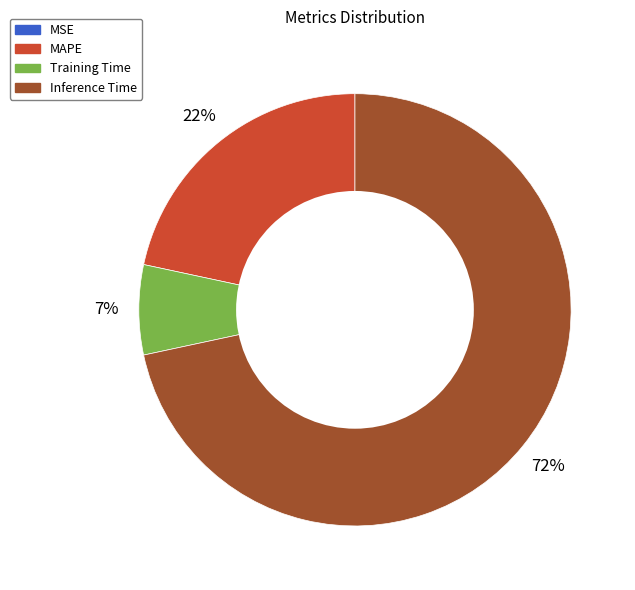

Which slice is the largest?

Inference Time